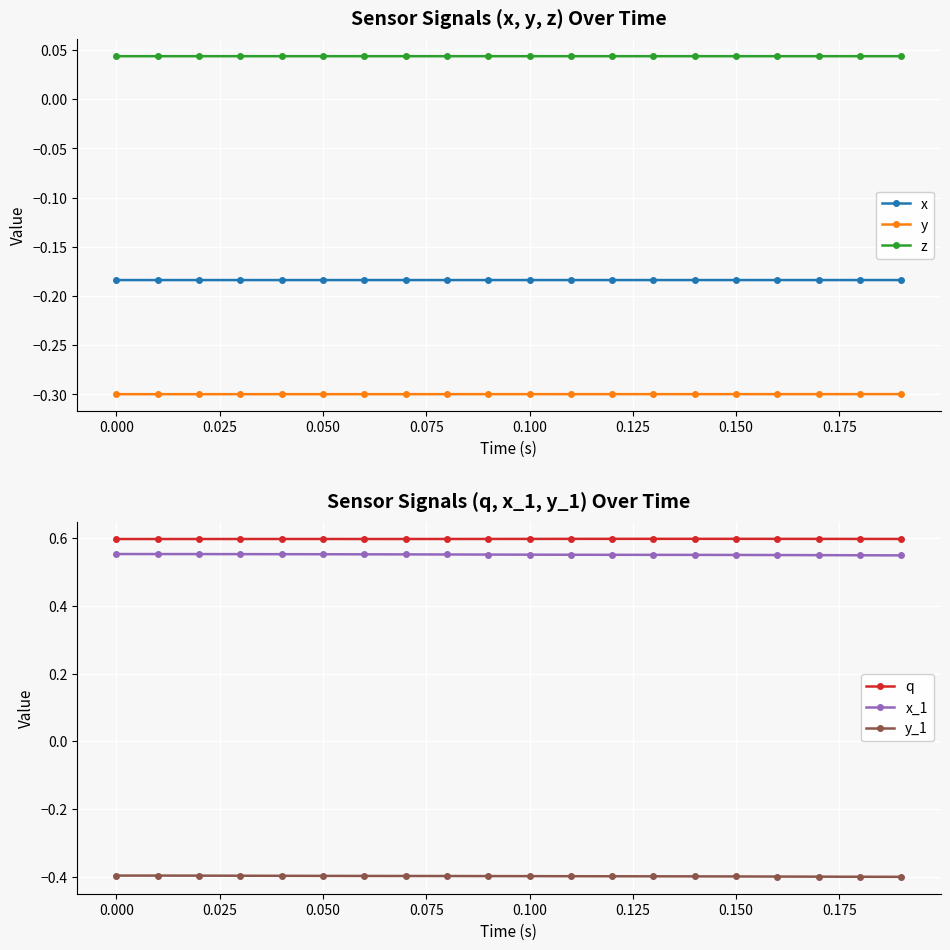

How many x_1 values are between 0 and 1?

20